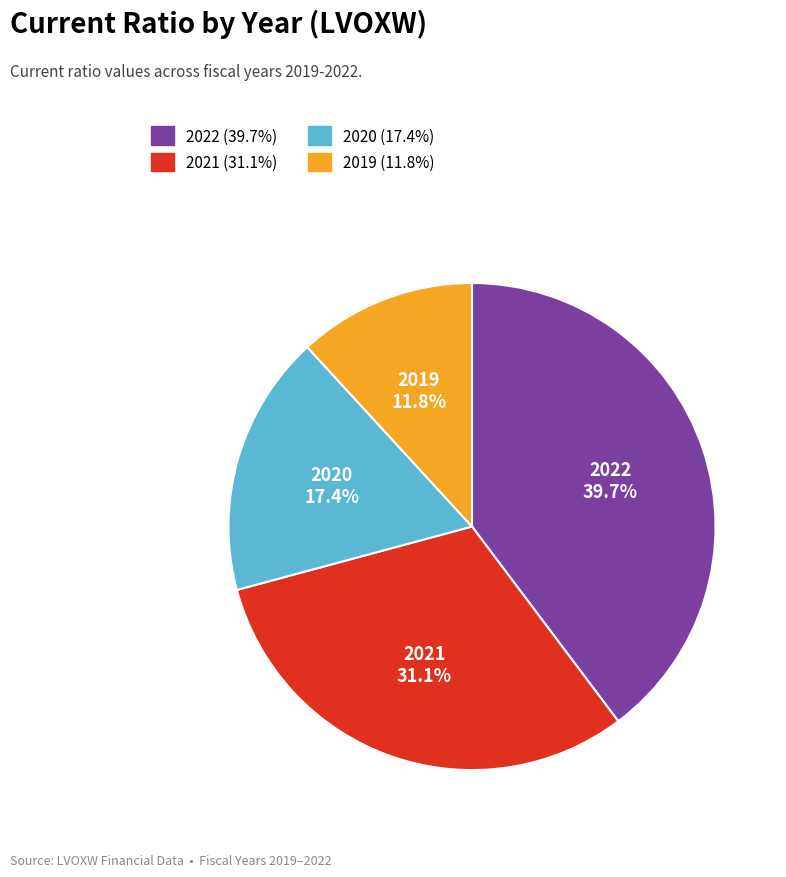

What percentage is the 2019 slice, to the nearest percent?

12%